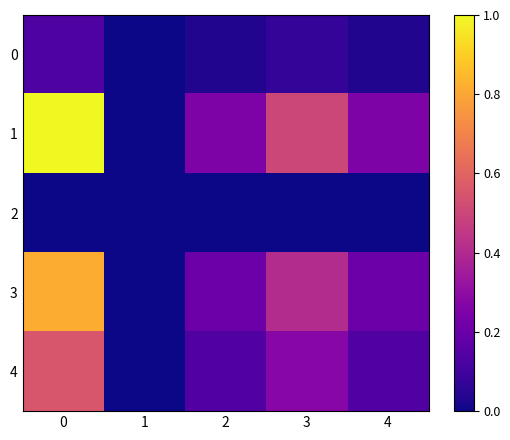

At how many categories does at least one series exceed 0?

4